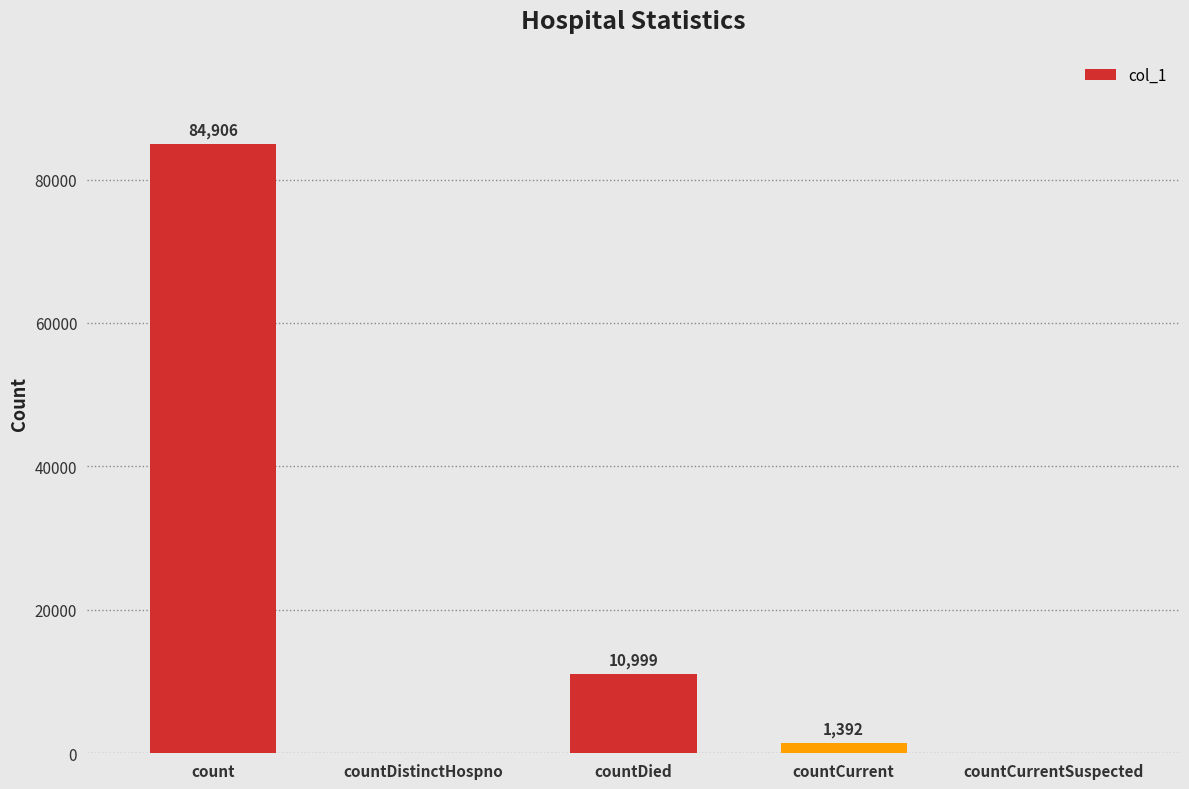

Reading left to right, list all the values displayed in this chart.

count=84906	countDistinctHospno=0	countDied=10999	countCurrent=1392	countCurrentSuspected=0